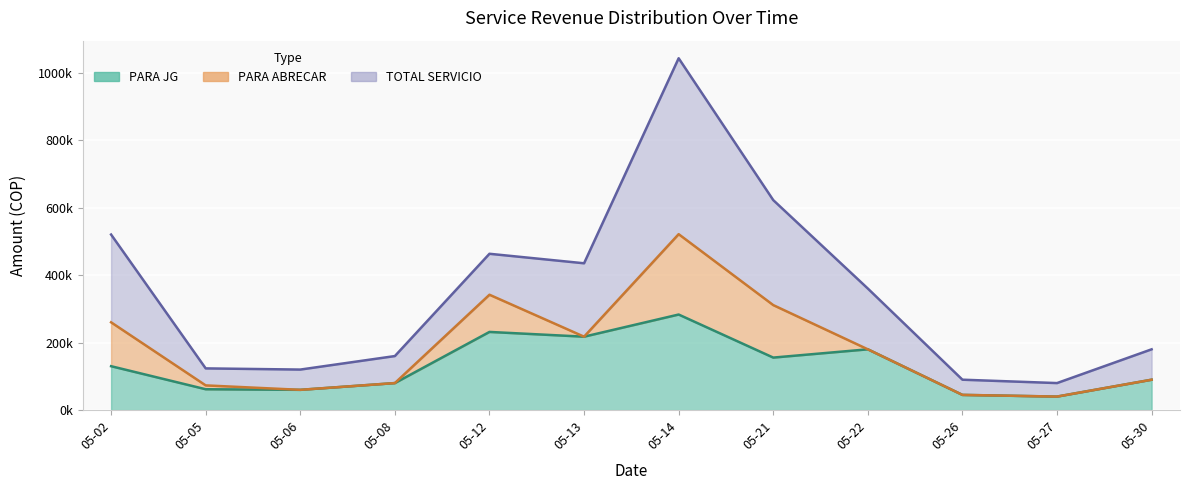

How many lines are shown in the chart?

3